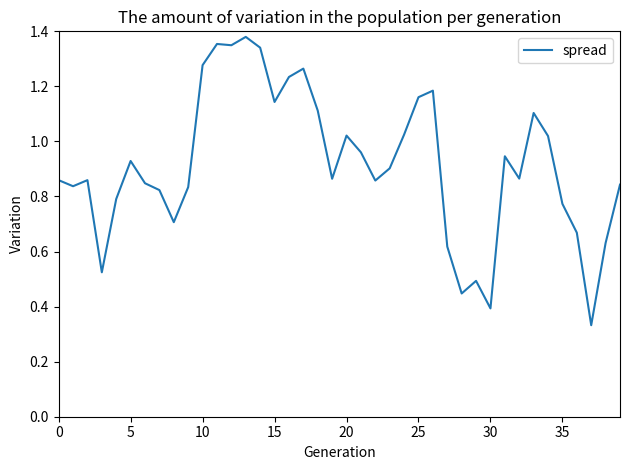

What is the sum of all values?

36.6